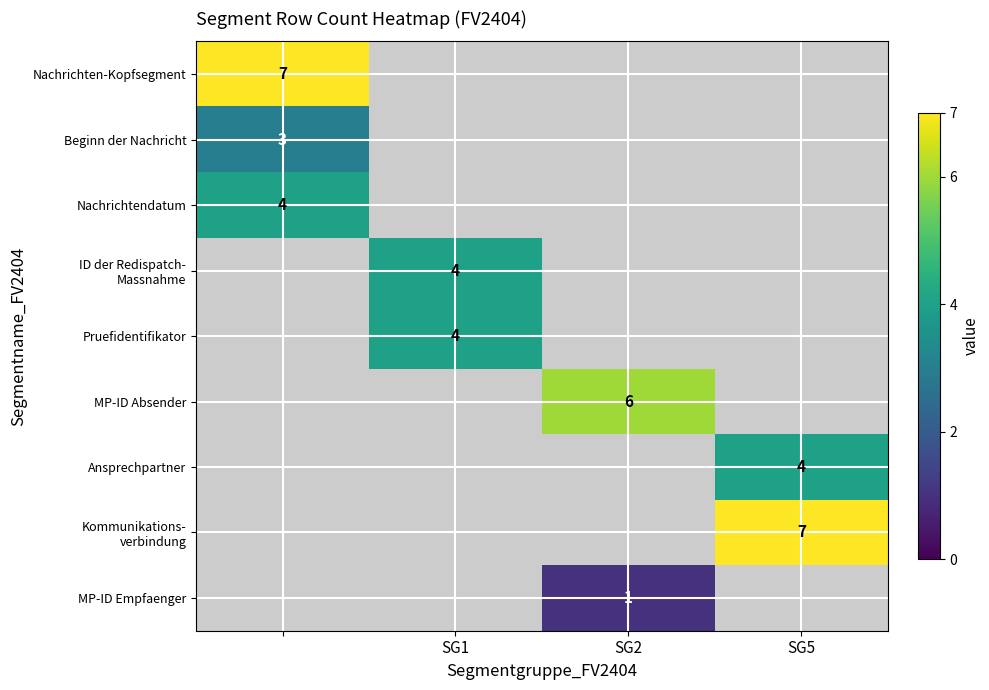

The MP-ID Empfaenger series shows 0 at SG2. True or false?

False